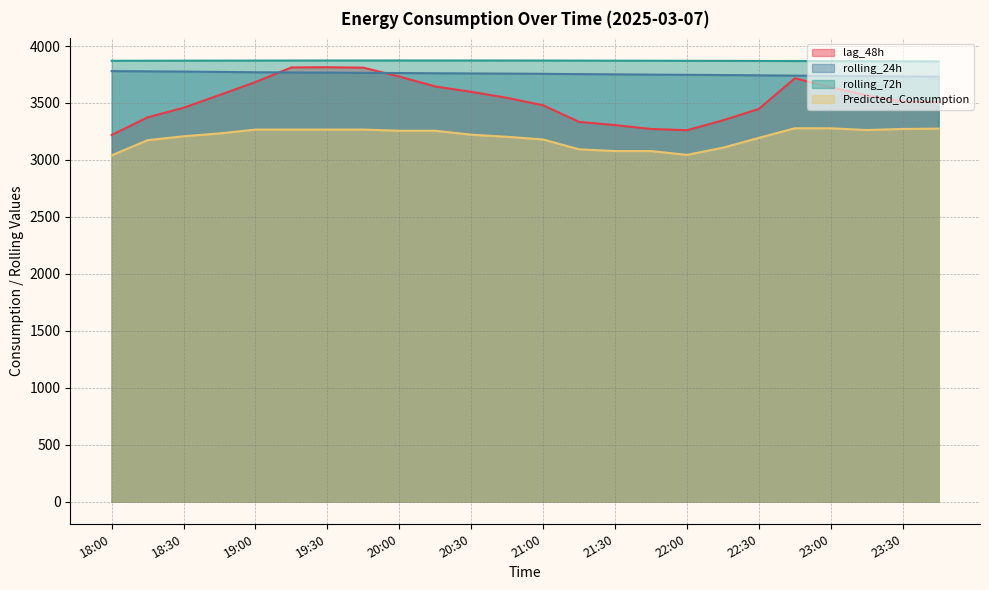

At which label does rolling_72h first exceed 3871?

18:15